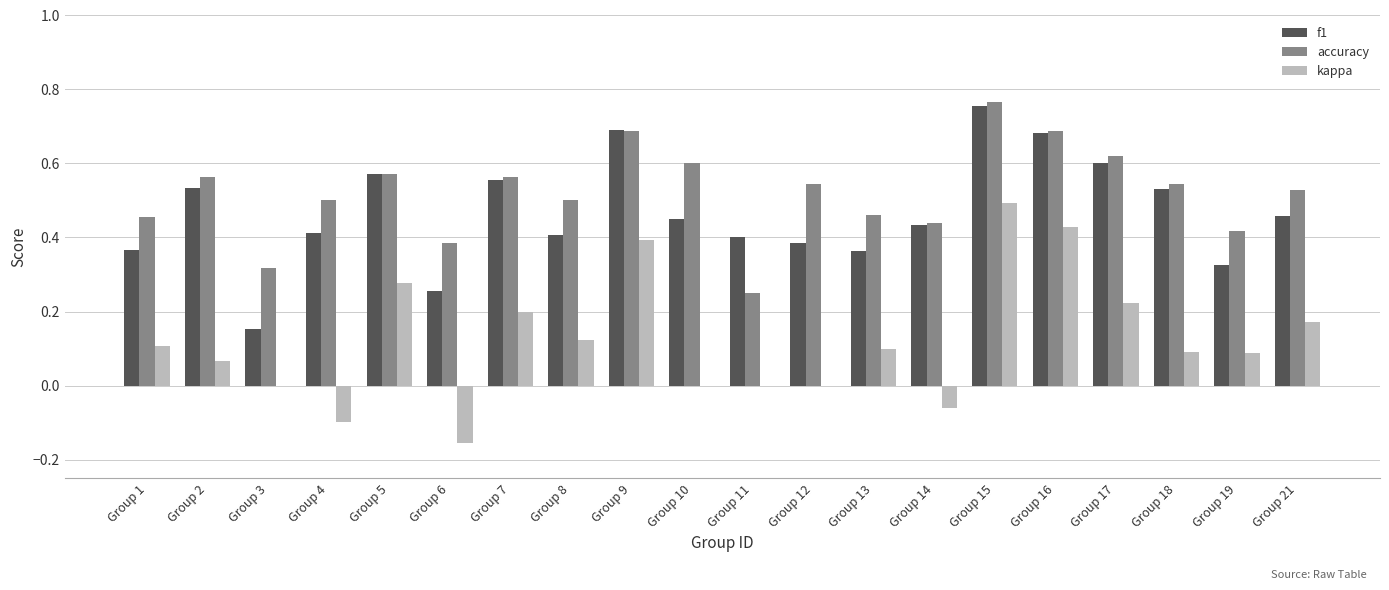

Which category has the highest value across all series?

Group 15